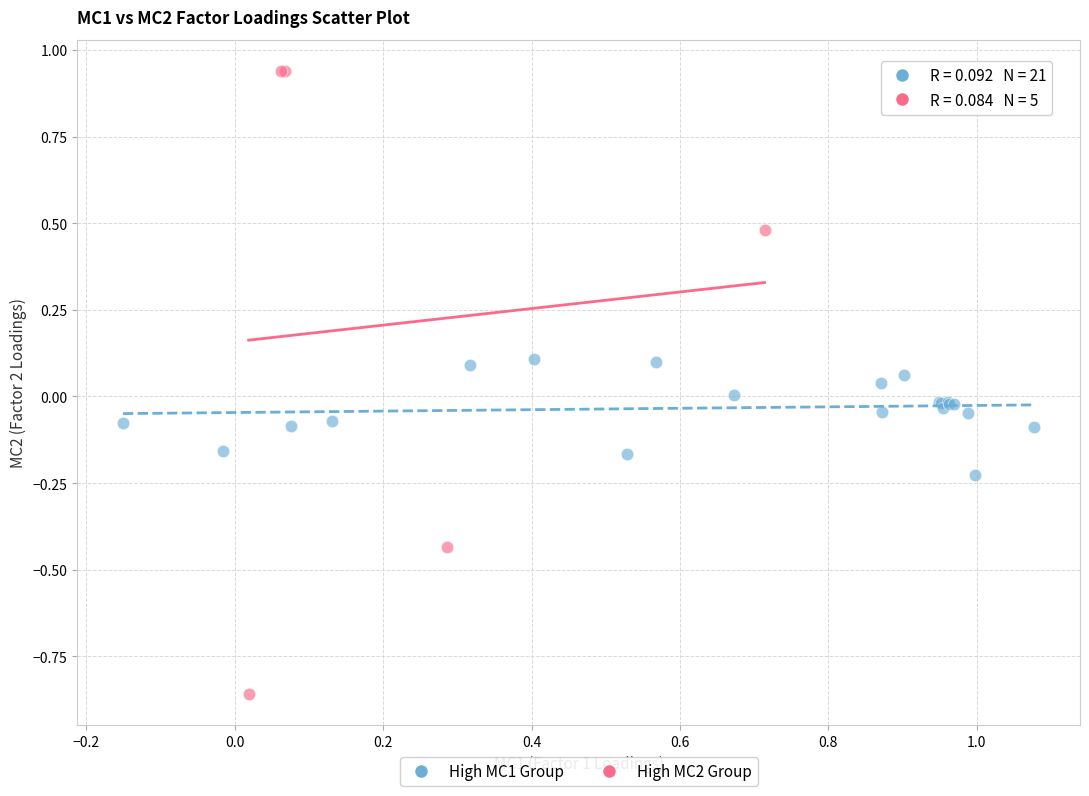

Which series contains the lowest Y value?

High MC2 Group